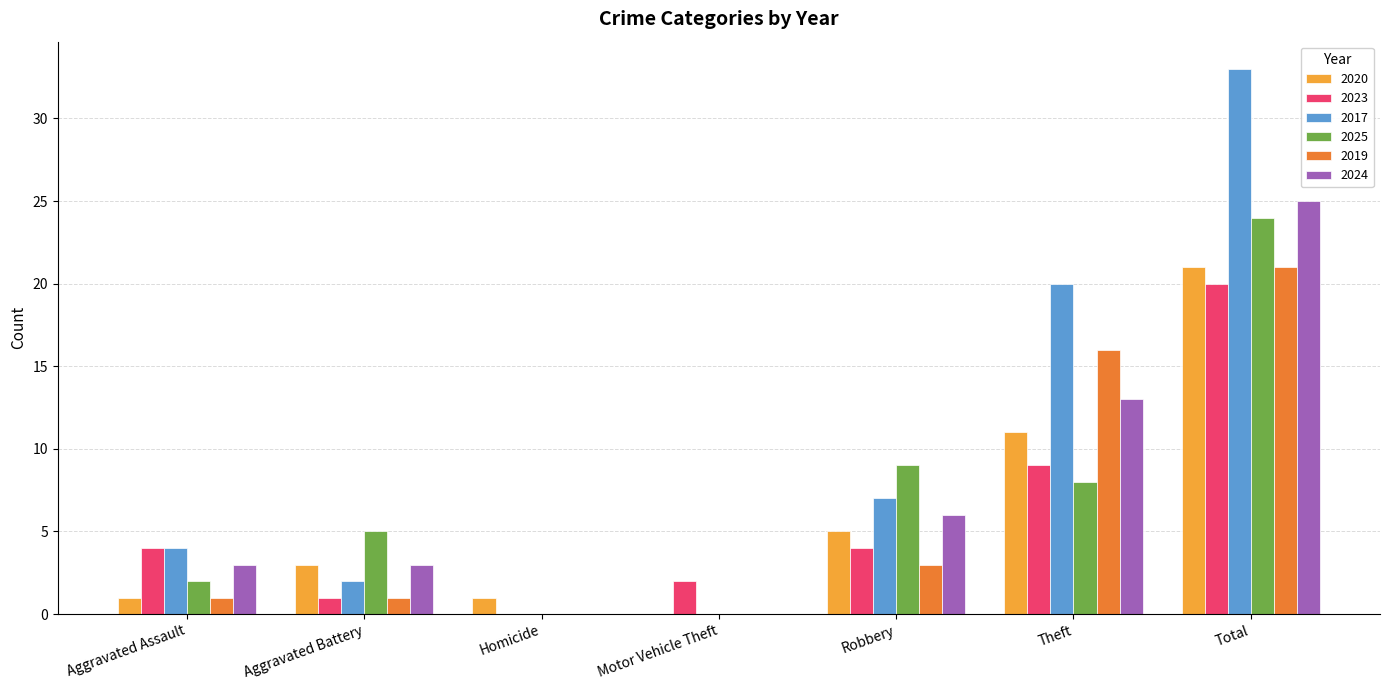

What is the sum of the 2019 values at Aggravated Battery and Robbery?

4